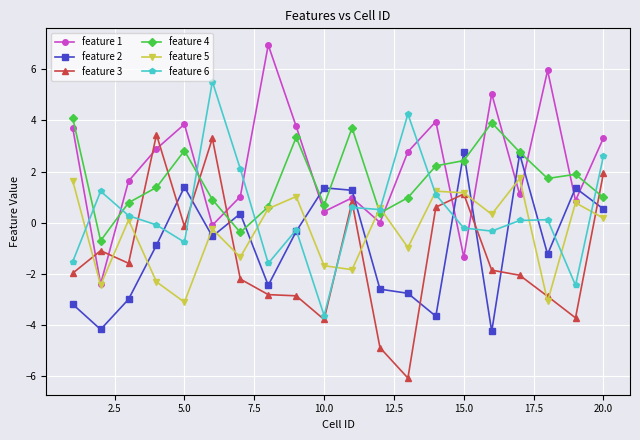

What is the highest value of the feature 2 series?

2.7